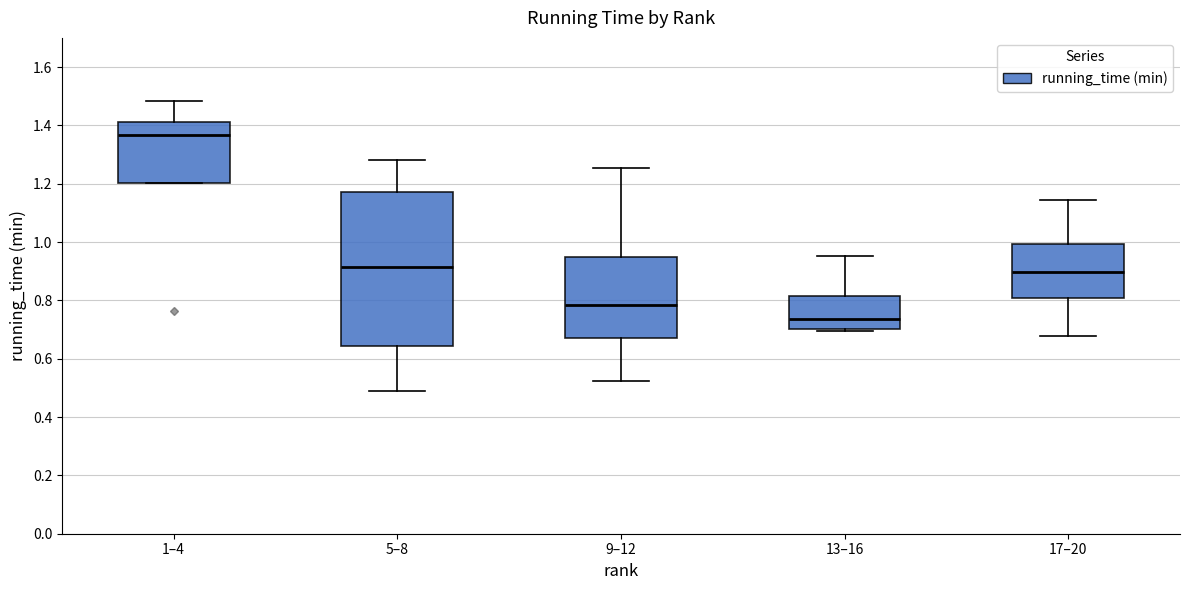

Reading left to right, read every box against the y-axis: the position of its median line, the range the box covers, and the ends of its whiskers. The values are not printed on the chart, so give them approximately, as read against the axis.

1–4: median 1.36, box 1.20 to 1.42, whiskers 1.20 to 1.48
5–8: median 0.92, box 0.64 to 1.18, whiskers 0.48 to 1.28
9–12: median 0.78, box 0.68 to 0.96, whiskers 0.52 to 1.26
13–16: median 0.74, box 0.70 to 0.82, whiskers 0.70 (just below the box's lower edge) to 0.96
17–20: median 0.90, box 0.80 to 1.00, whiskers 0.68 to 1.14